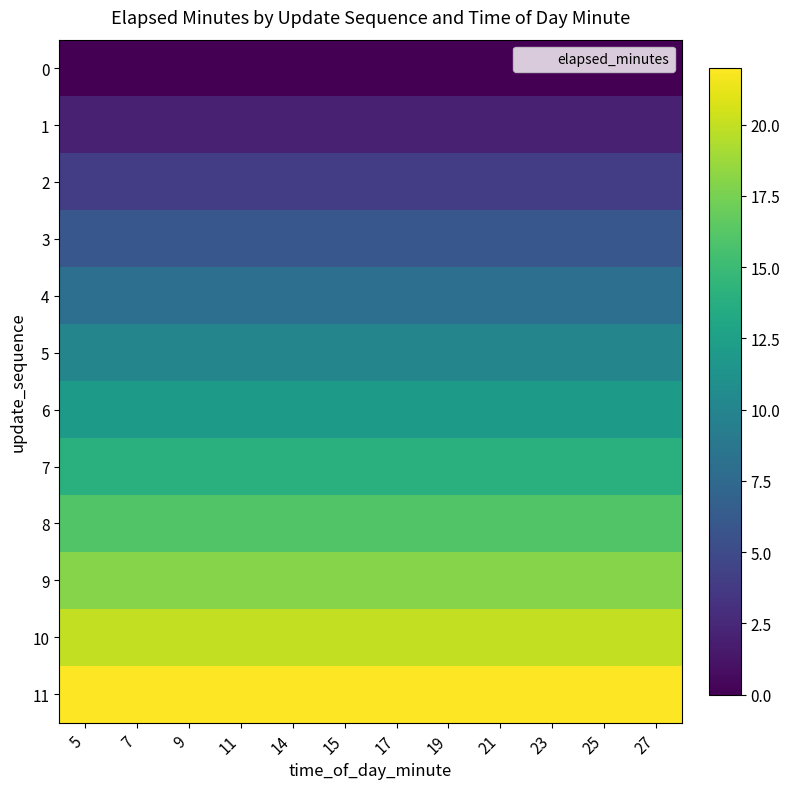

At which category is the sum across all series the highest?

5